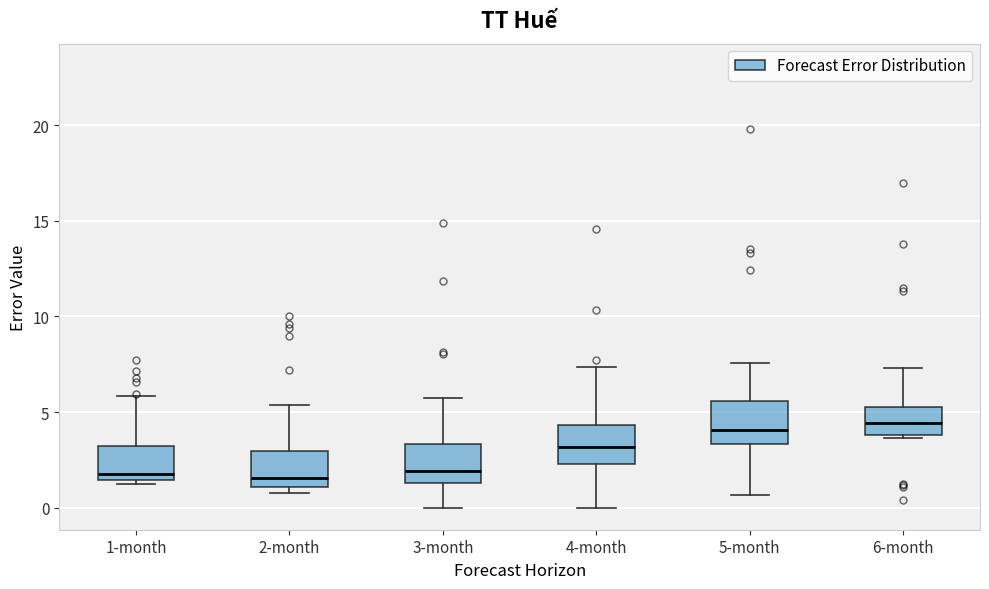

Where does the upper whisker of the box for 1-month end on the y-axis? The values are not printed on the chart, so give them approximately, as read against the axis.

6.0